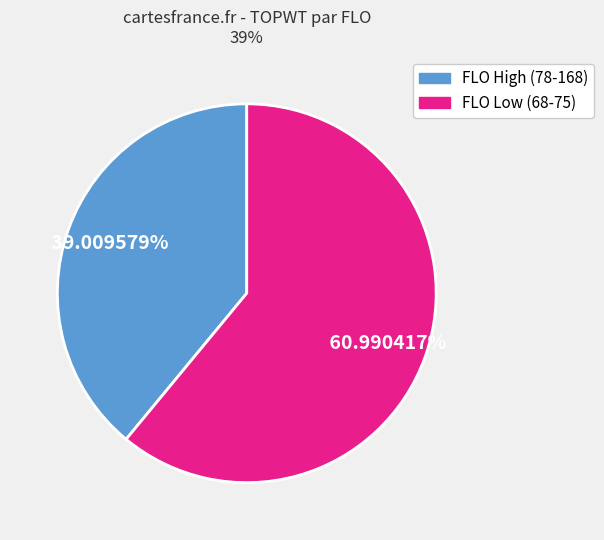

Does any single category account for the majority?

Yes